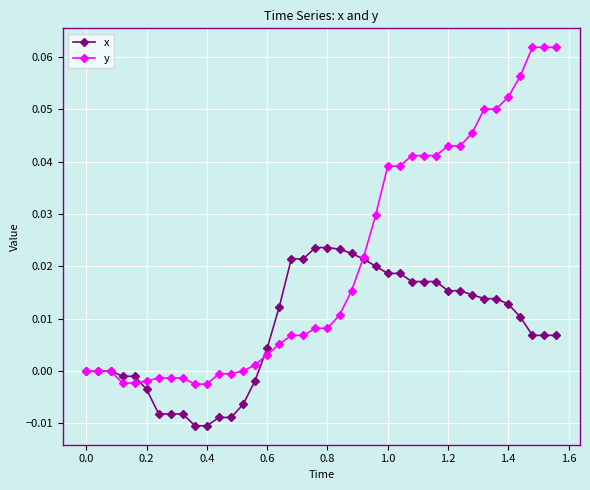

List the series in order of their overall mean, highest first.

y, x